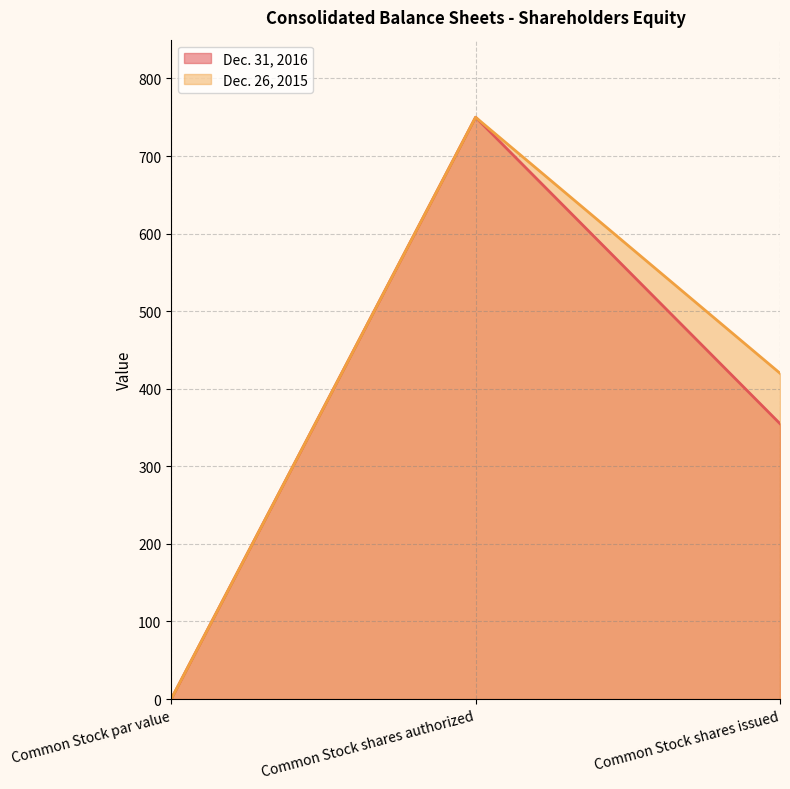

What position from the left is Common Stock shares authorized?

2